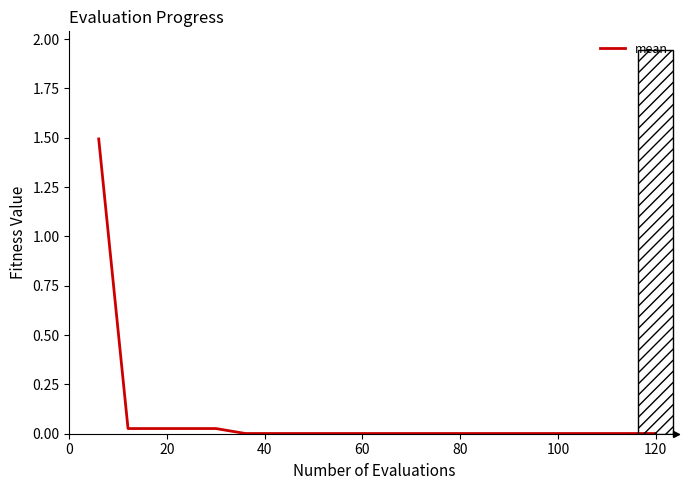

What is the maximum value shown in the chart?

1.5